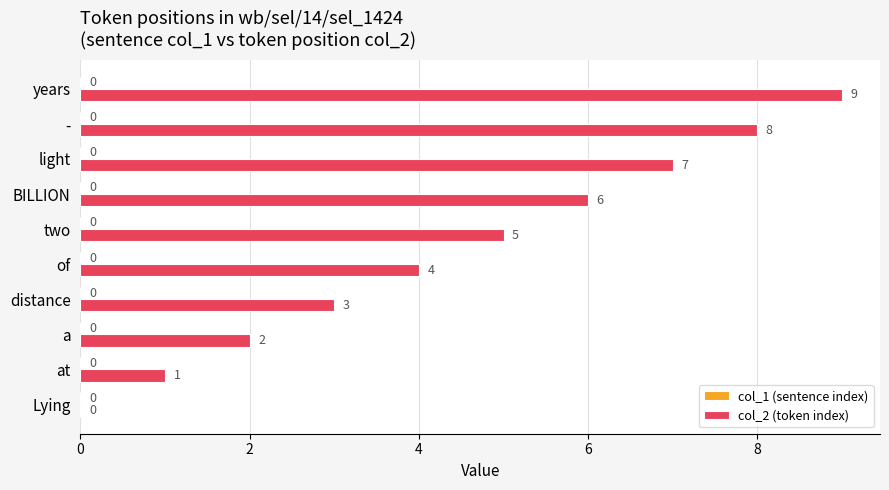

The value at Lying is -4. True or false?

False